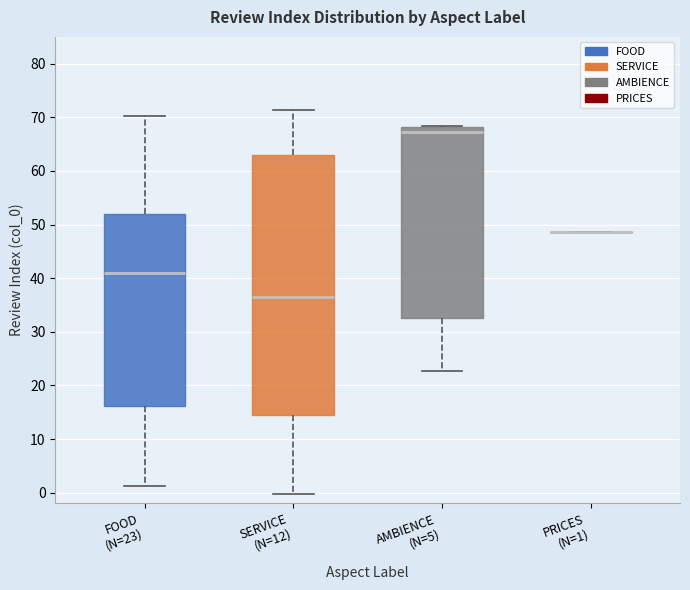

Which box is the tallest, from its lower edge to its upper edge?

SERVICE (N=12)